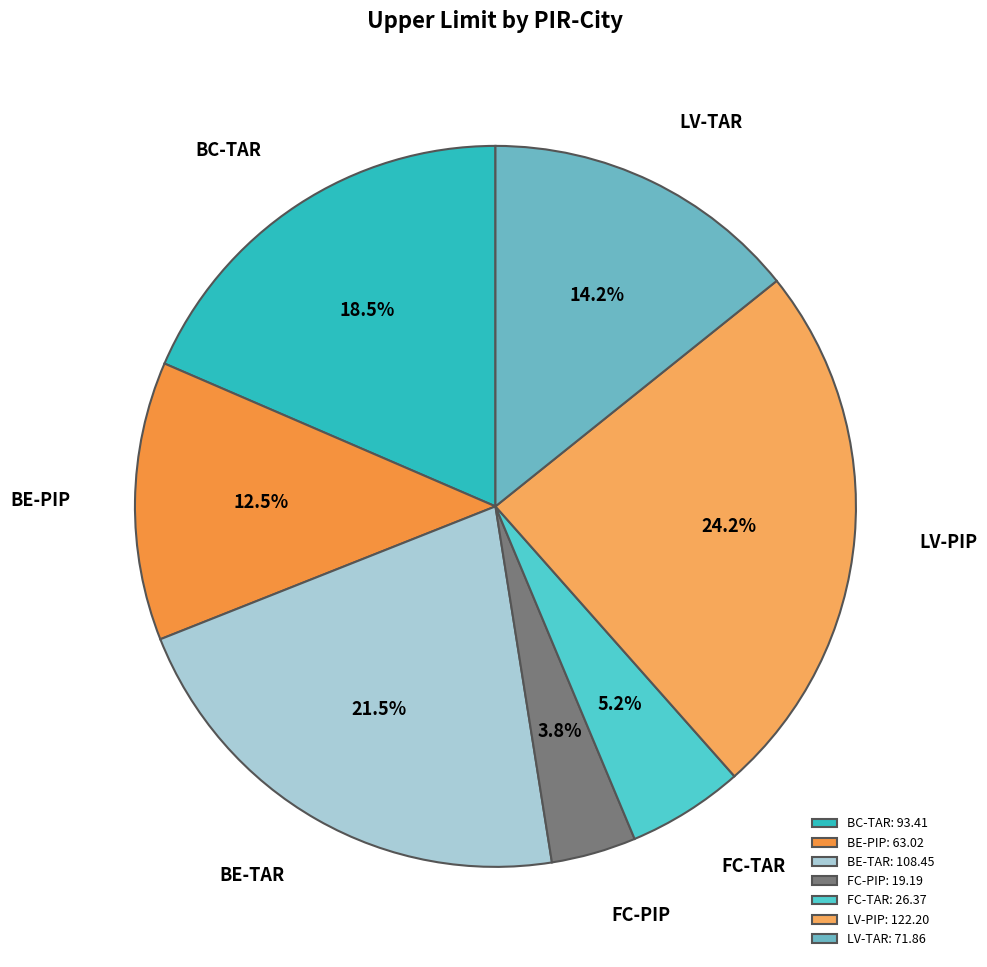

Between FC-PIP and BC-TAR, which is larger?

BC-TAR